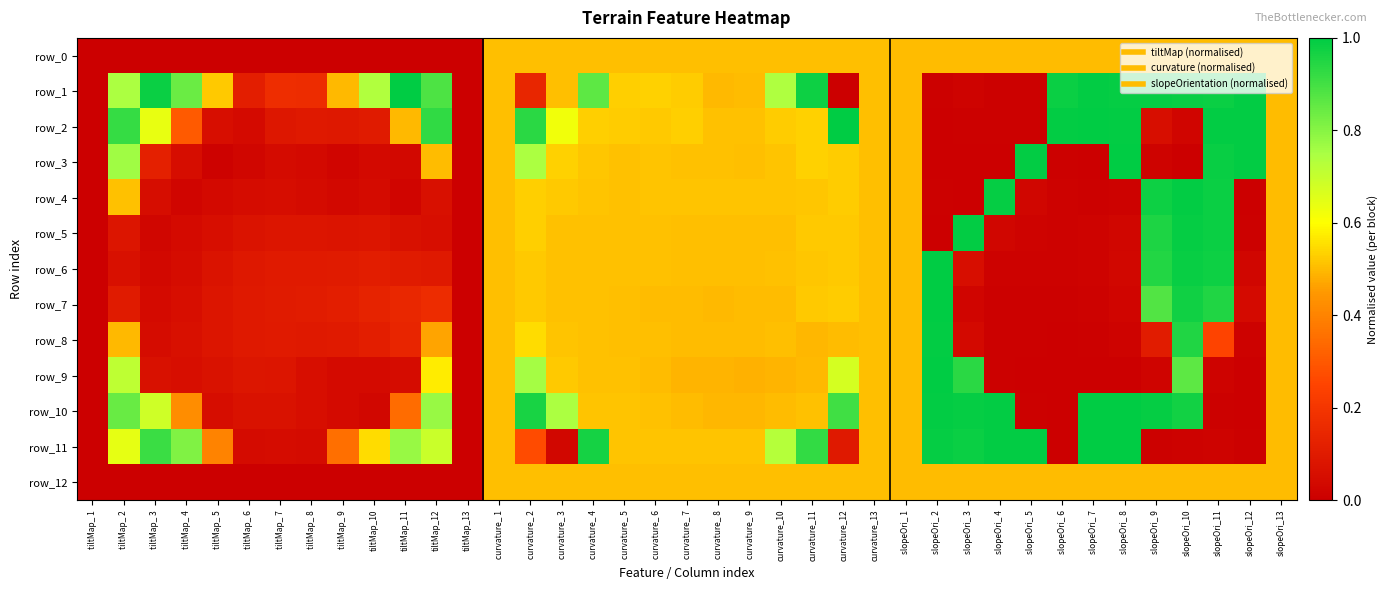

Which series changed the most between tiltMap_ 8 and curvature_ 8?

row_0